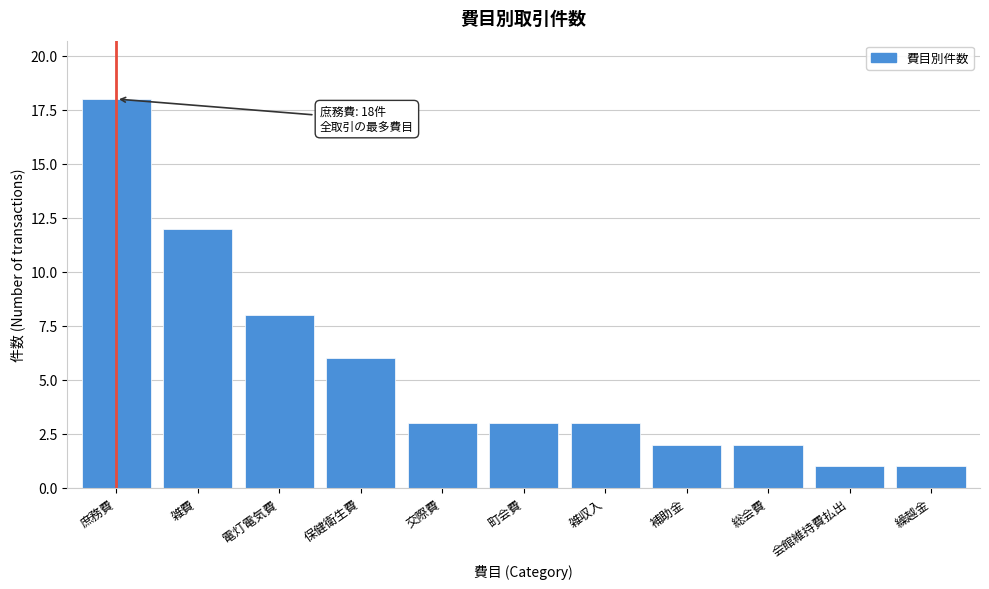

Reading left to right, what are all the values shown in this chart?

庶務費=18	雑費=12	電灯電気費=8	保健衛生費=6	交際費=3	町会費=3	雑収入=3	補助金=2	総会費=2	会館維持費払出=1	繰越金=1